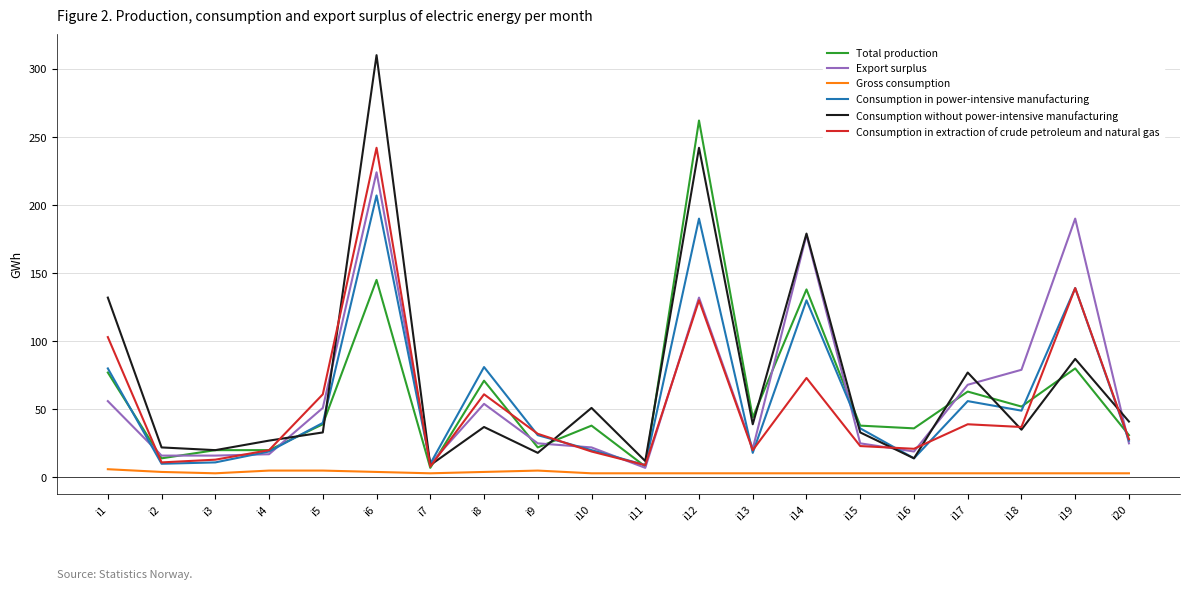

Does the chart display data point markers on the line(s)?

No